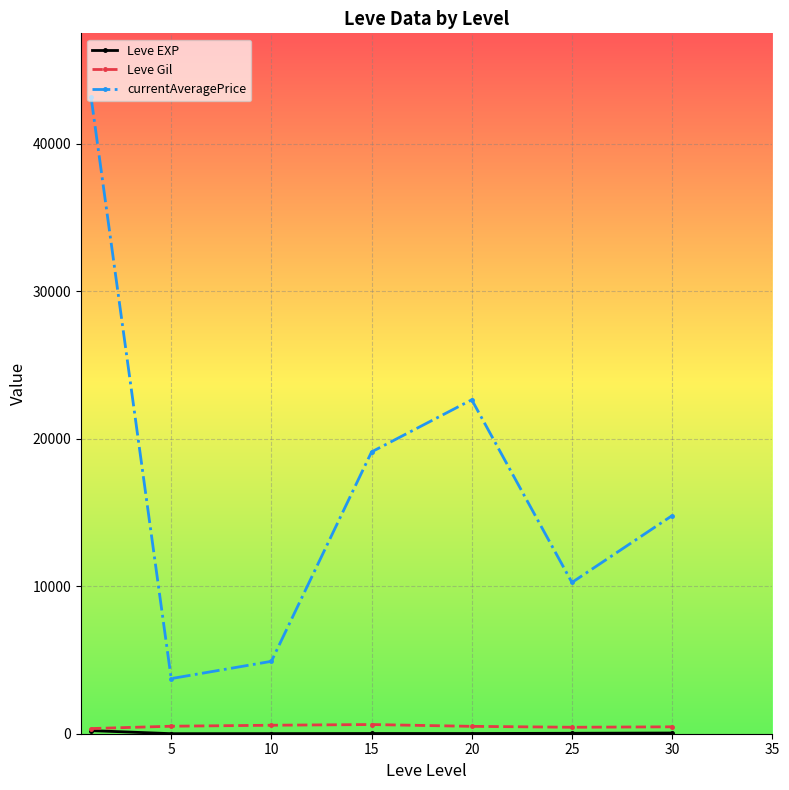

What is the average value of the Leve Gil series?

494.5